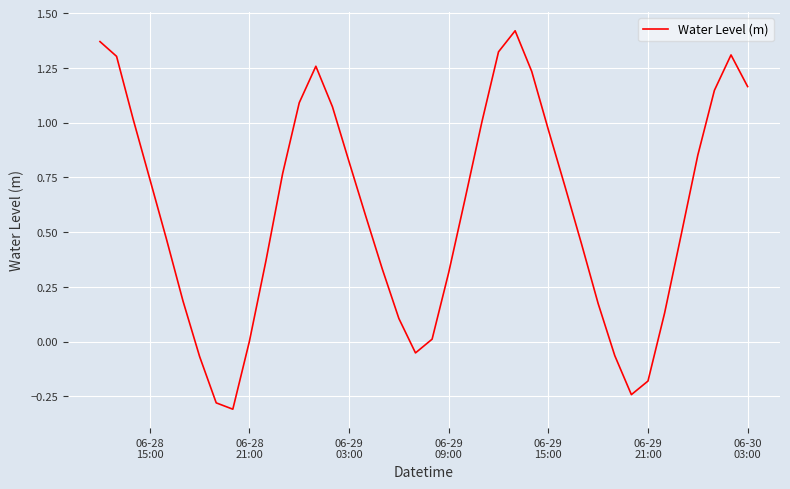

Reading right to left, what are all the values shown in this chart?

1.2	1.3	1.1	0.9	0.5	0.1	-0.2	-0.2	-0.1	0.2	0.4	0.7	1.0	1.2	1.4	1.3	1.0	0.7	0.3	0.0	-0.1	0.1	0.3	0.6	0.8	1.1	1.3	1.1	0.8	0.4	0.0	-0.3	-0.3	-0.1	0.2	0.5	0.7	1.0	1.3	1.4